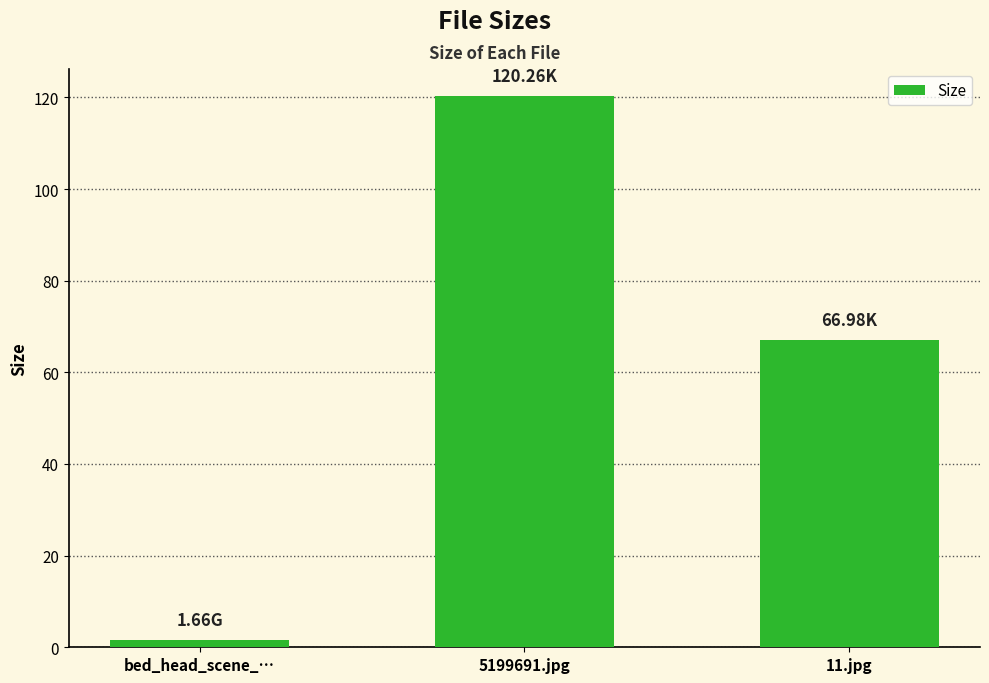

Reading left to right, transcribe all the data shown in this chart.

1.7	120.3	67.0